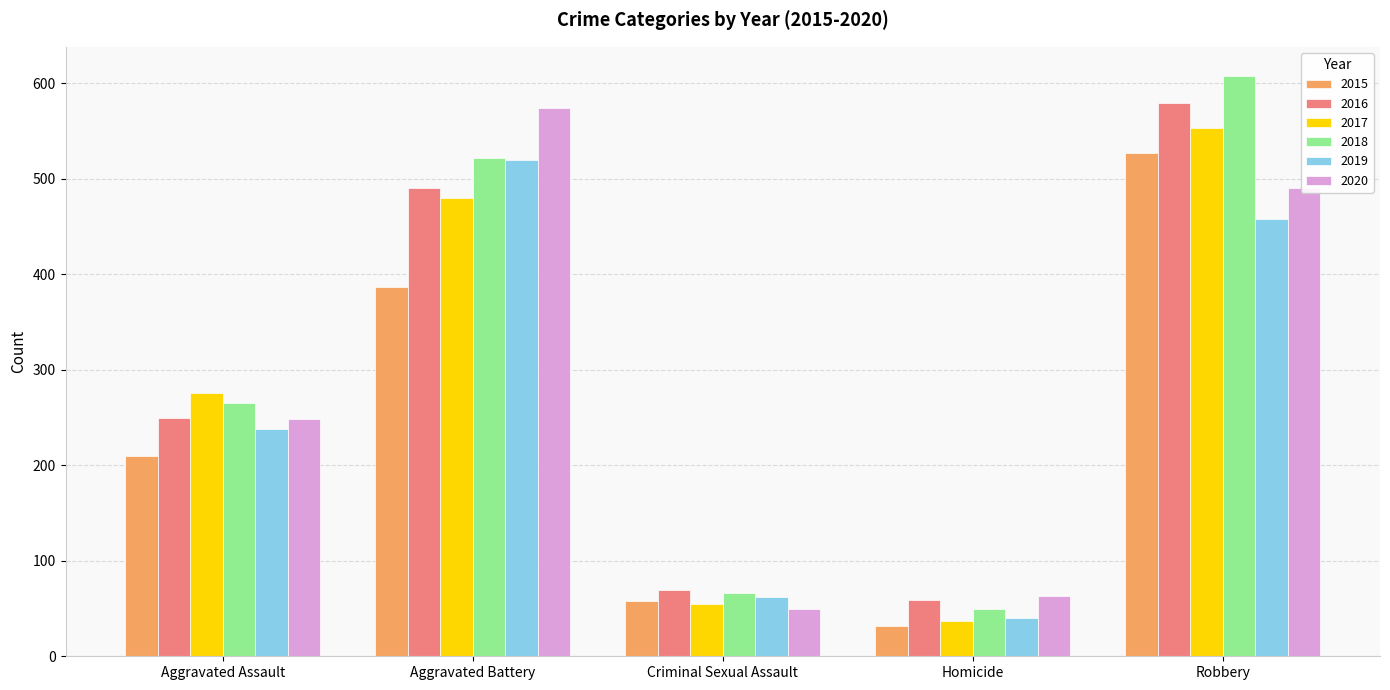

The value of 2018 at Aggravated Assault is 406. True or false?

False